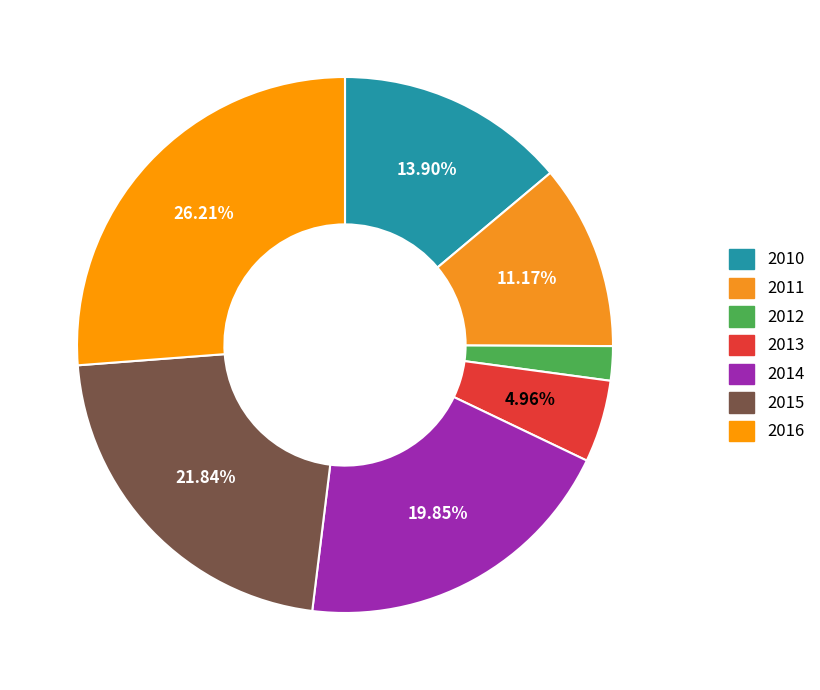

What is the ratio of the value at 2013 to the value at 2012?

2.4